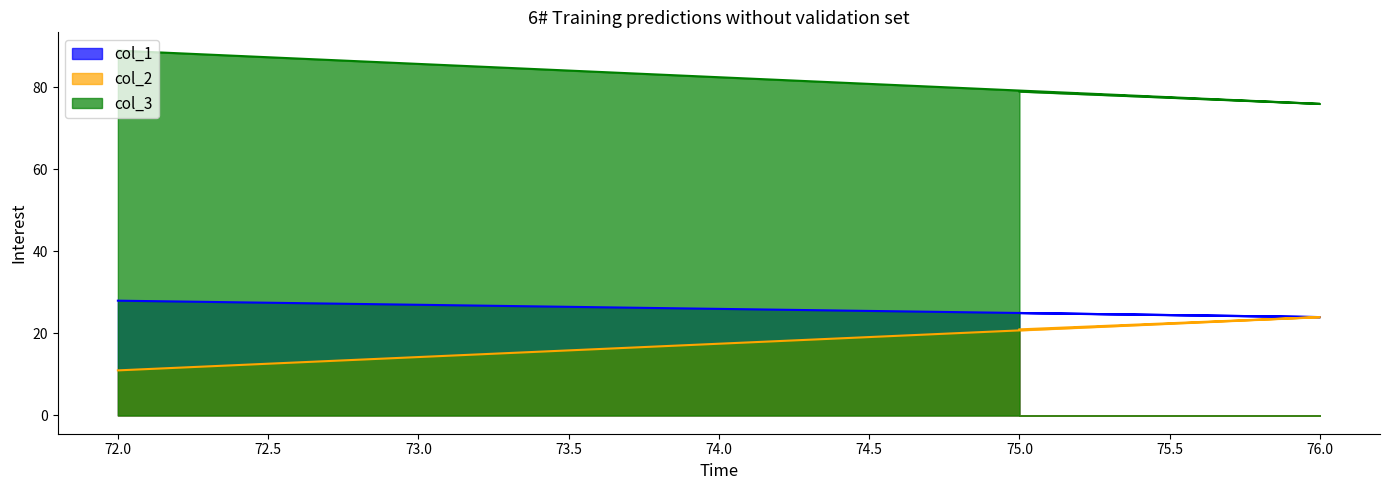

Reading right to left, what are all the values shown in this chart?

col_1: 25	24	28
col_2: 21	24	11
col_3: 79	76	89